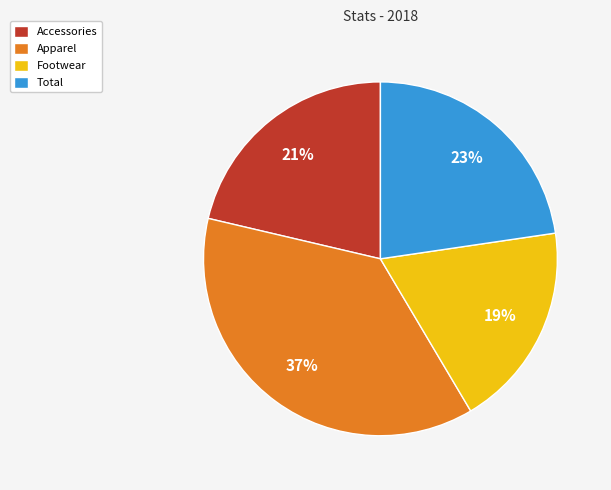

Do Total and Accessories together represent more than half of the pie?

No